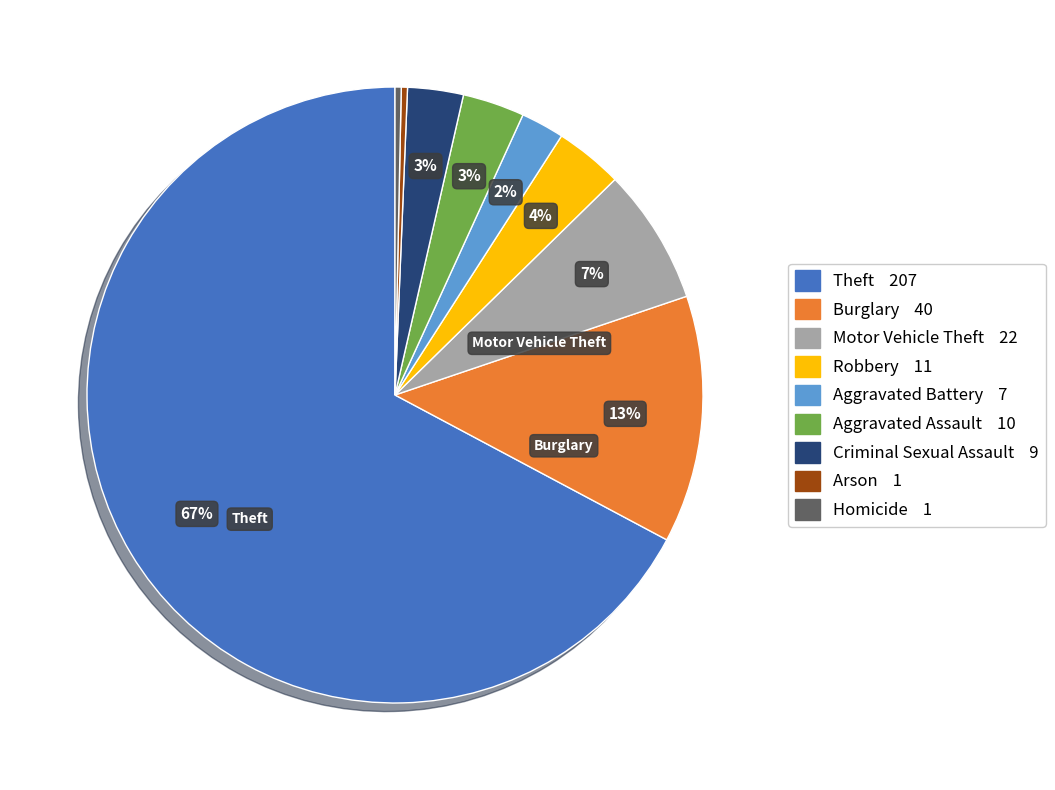

Does any single category account for the majority?

Yes